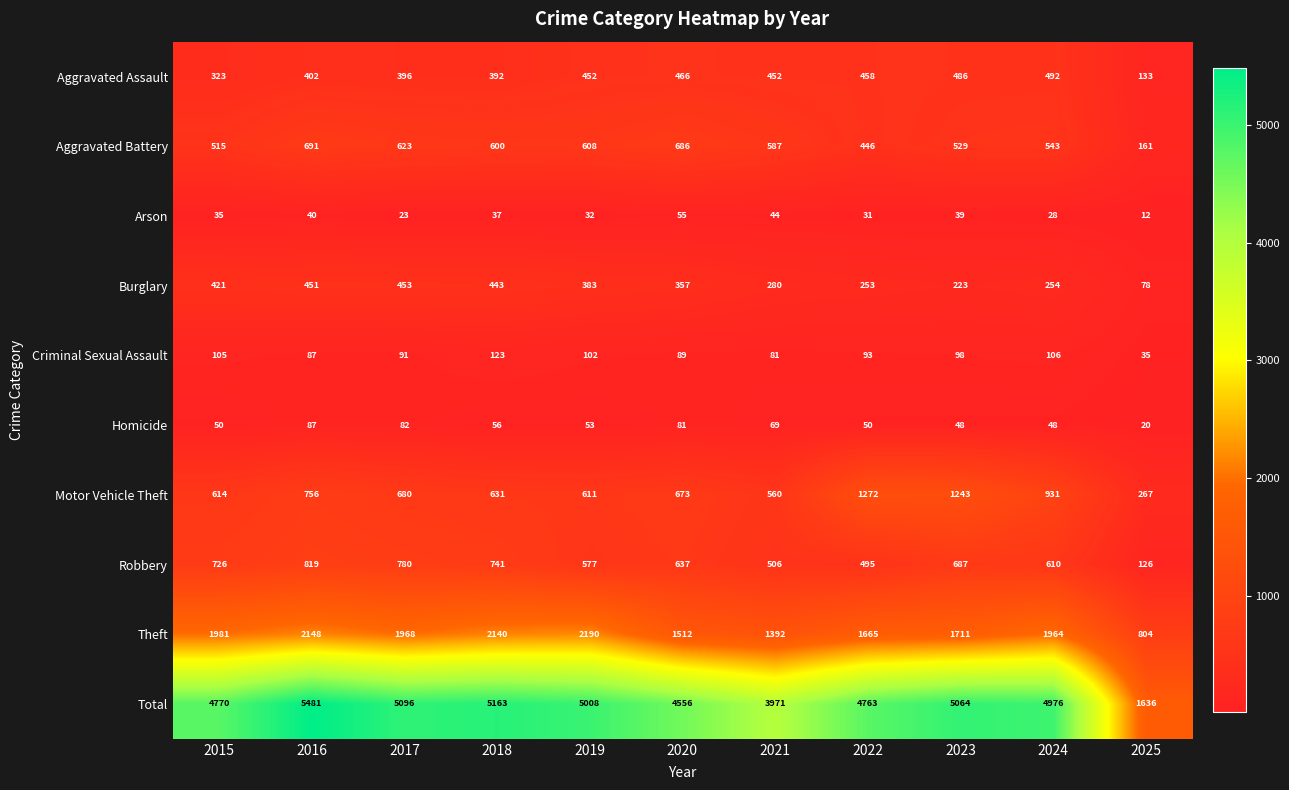

At which category does the chart reach its peak across all series?

2016